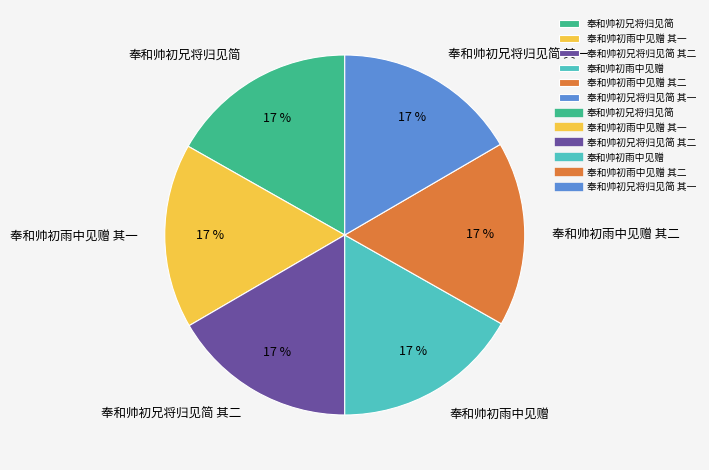

True or false: 奉和帅初雨中见赠 其一 accounts for 31% of the total.

False